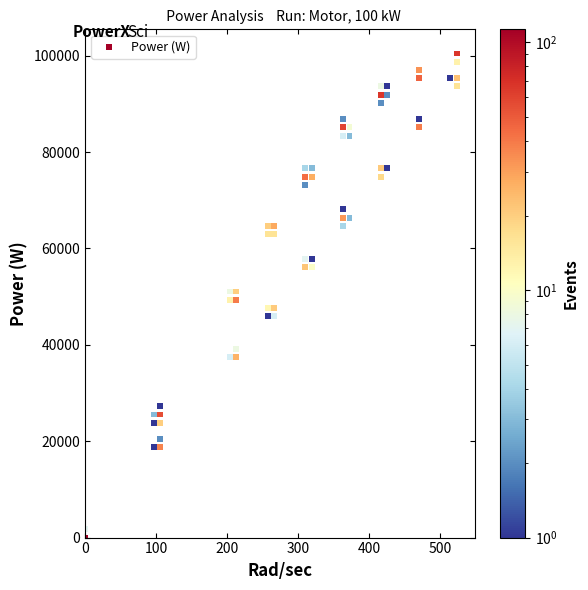

What is the range of X values (max minus min)?

523.6